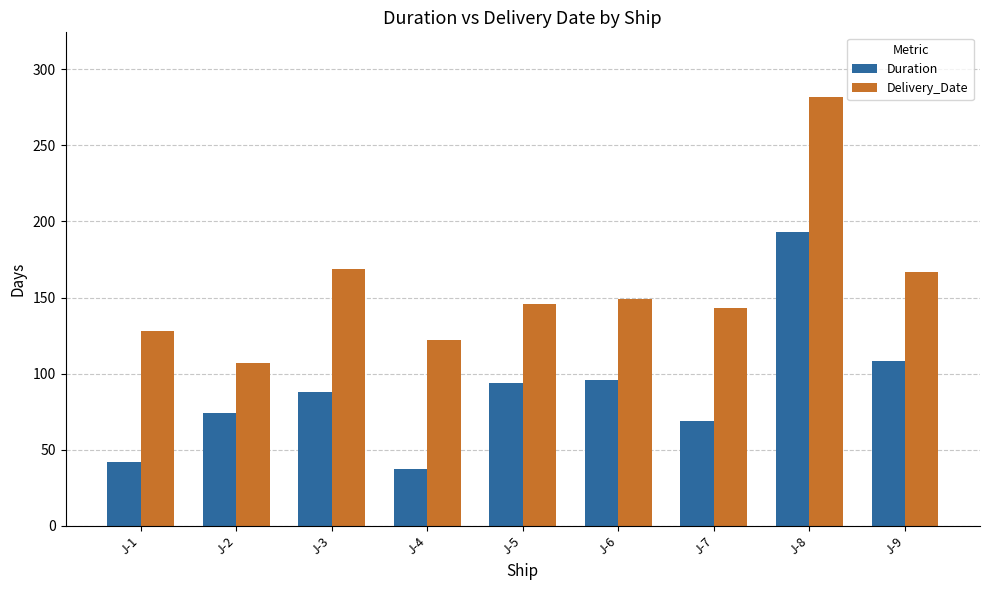

What is the sum of the Delivery_Date values at J-8 and J-2?

389